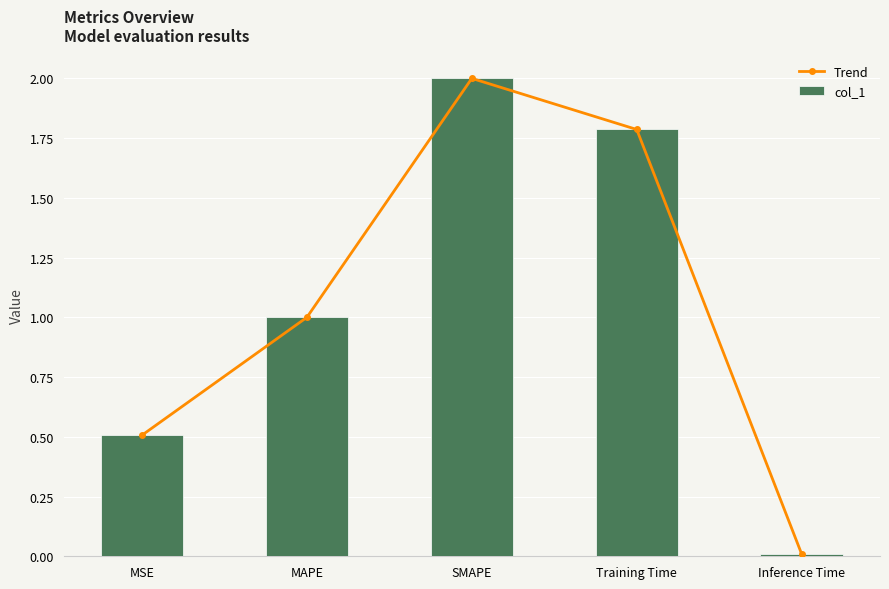

At which label does col_1 reach its peak?

SMAPE